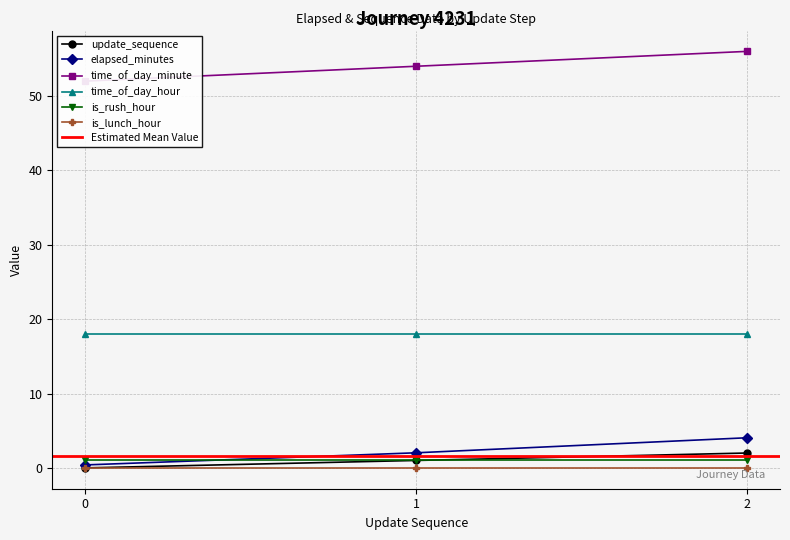

What is the maximum value for time_of_day_minute?

56.0